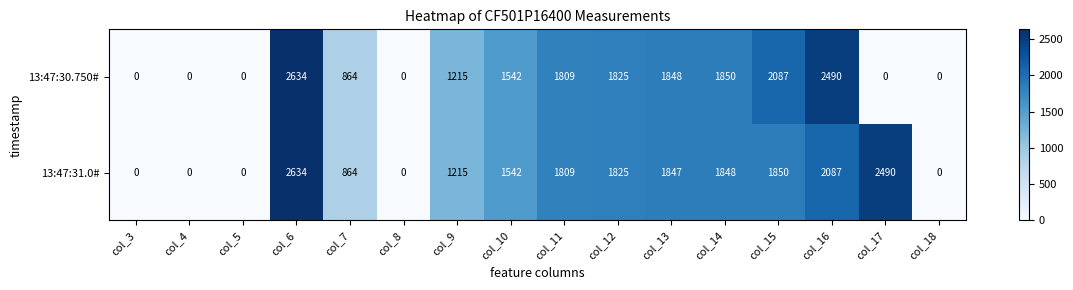

What value does the 13:47:31.0# series have at col_15, to the nearest 10?

1850